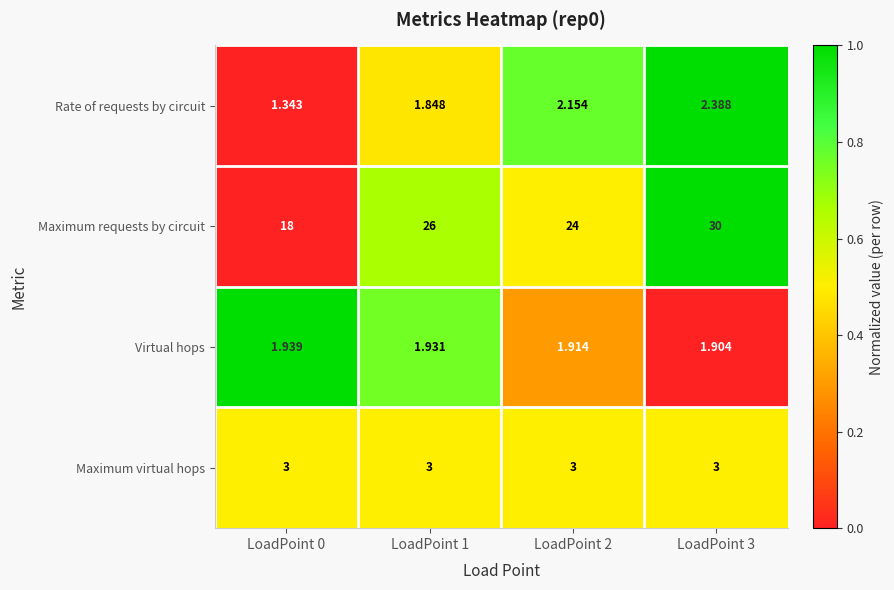

Rank the series at LoadPoint 2 from lowest to highest value.

Virtual hops, Rate of requests by circuit, Maximum virtual hops, Maximum requests by circuit